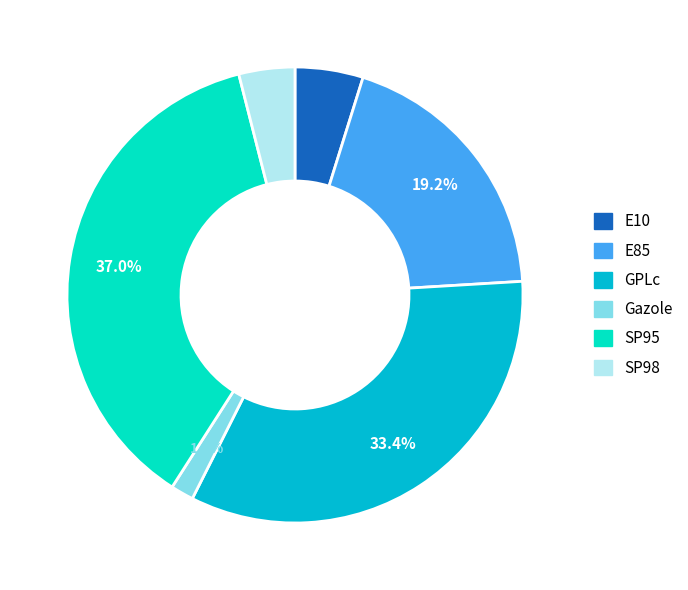

Which category has the biggest portion of the pie?

SP95